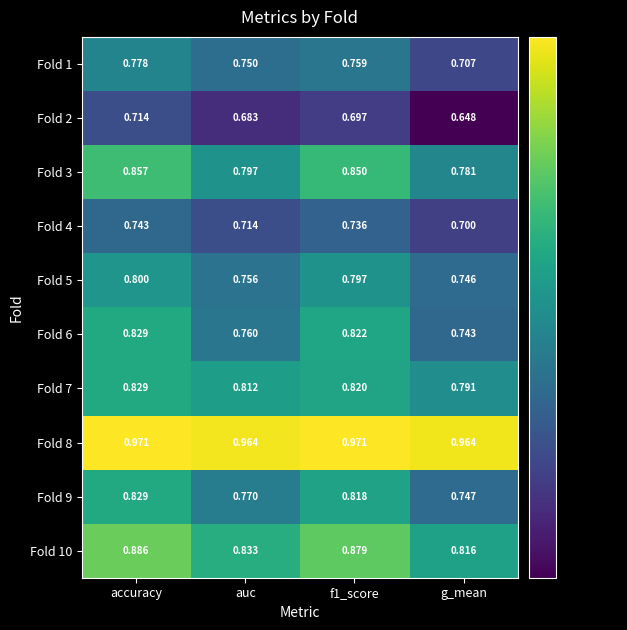

At auc, list the series in order from smallest to largest.

Fold 2, Fold 4, Fold 1, Fold 5, Fold 6, Fold 9, Fold 3, Fold 7, Fold 10, Fold 8